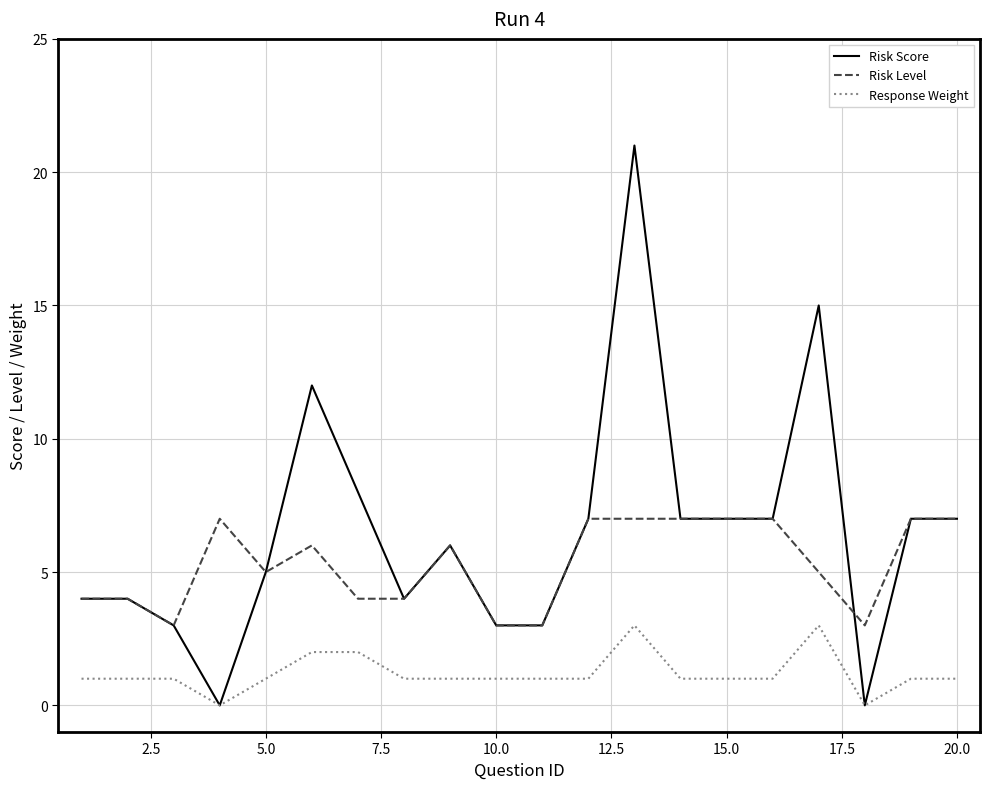

Rank the series by their average value, from highest to lowest.

Risk Score, Risk Level, Response Weight